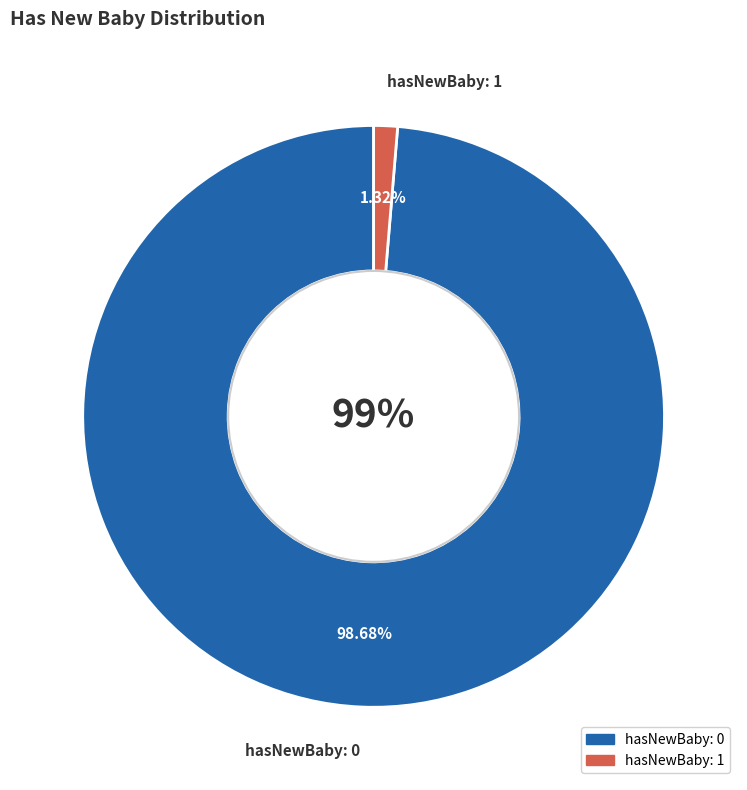

Which category has the biggest portion of the pie?

hasNewBaby: 0